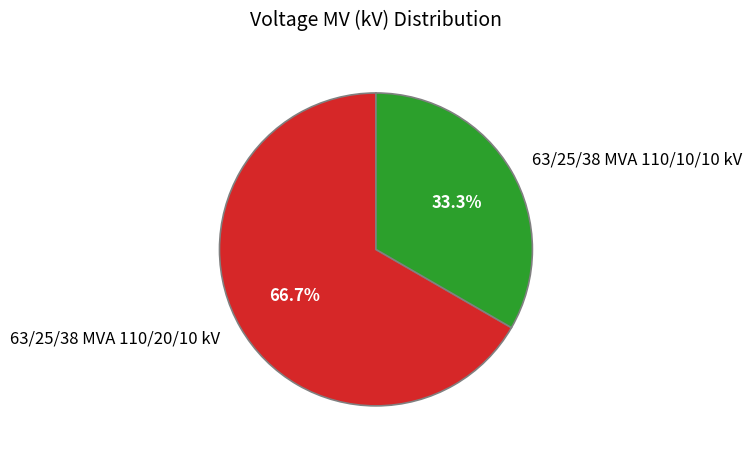

What is the largest slice in the pie chart?

63/25/38 MVA 110/20/10 kV